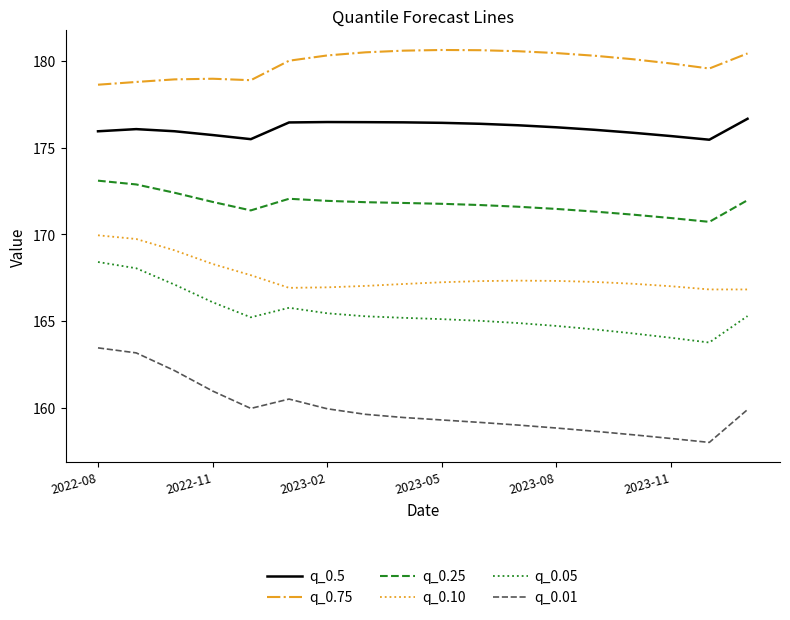

List the series in order of their peak value, highest first.

q_0.75, q_0.5, q_0.25, q_0.10, q_0.05, q_0.01